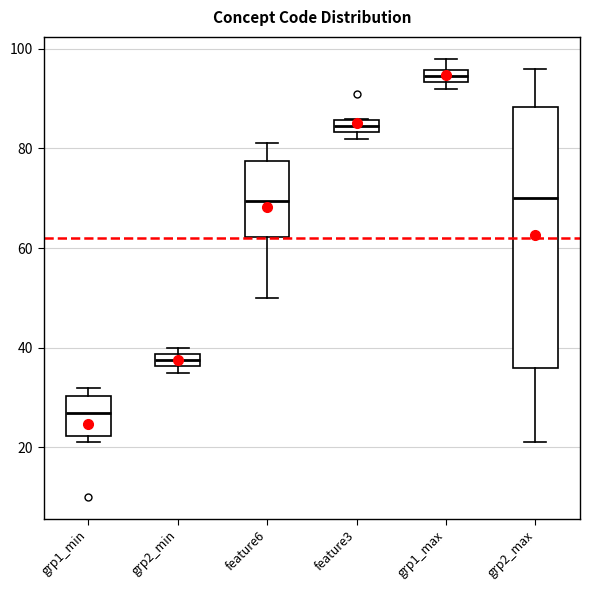

Where is the lower edge of the box for grp2_max on the y-axis? The values are not printed on the chart, so give them approximately, as read against the axis.

36